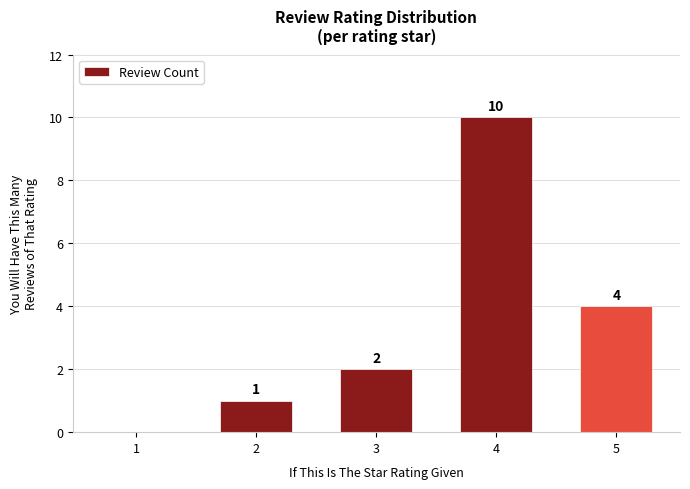

At which label is the value closest to 5?

5